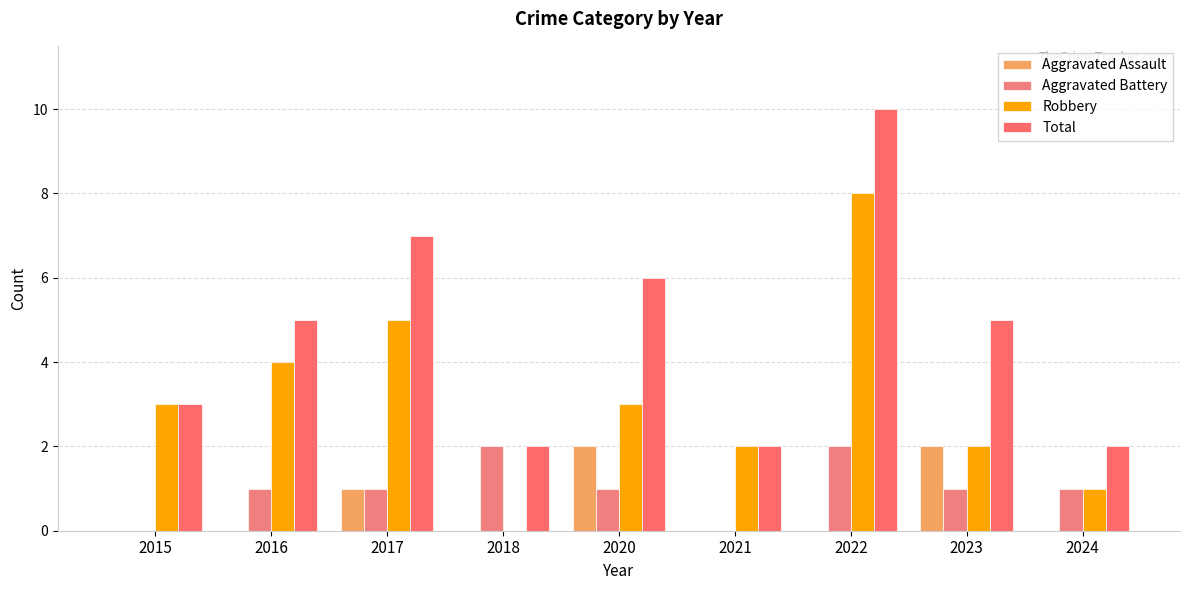

The Aggravated Assault series shows 0 at 2018. True or false?

True